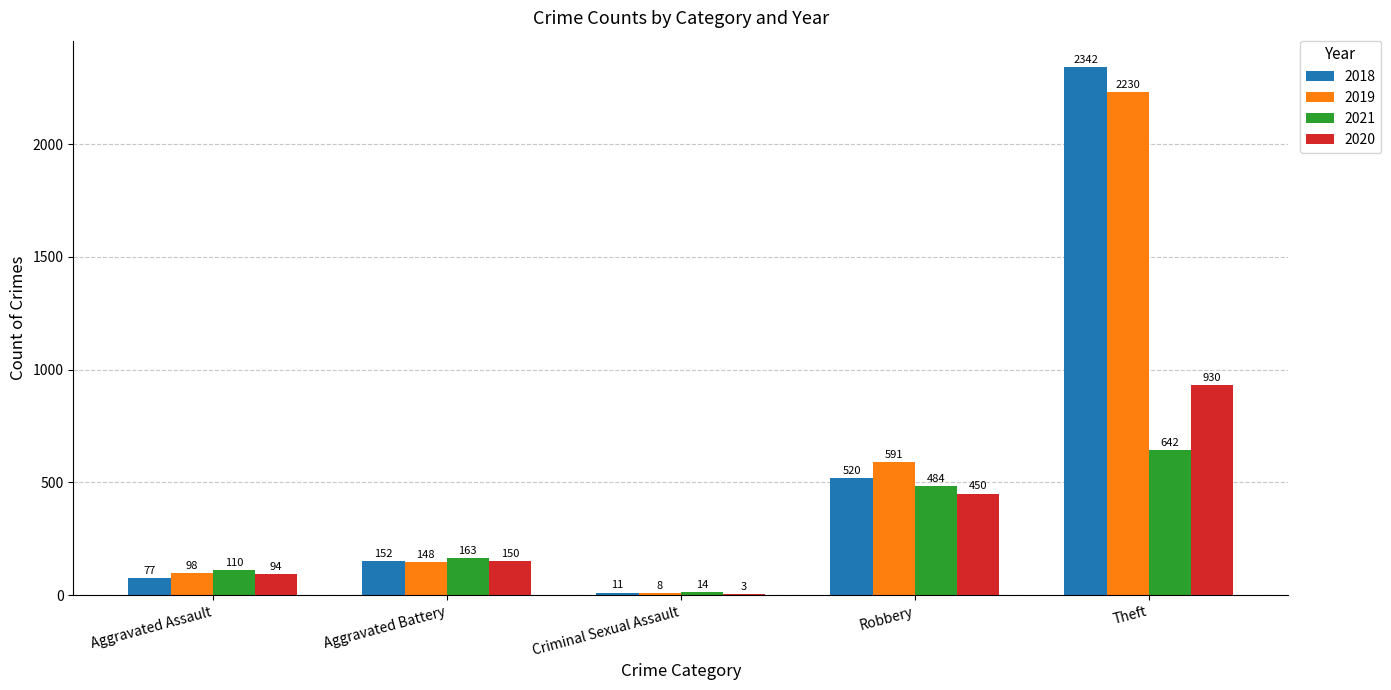

How many data points does each series have?

5